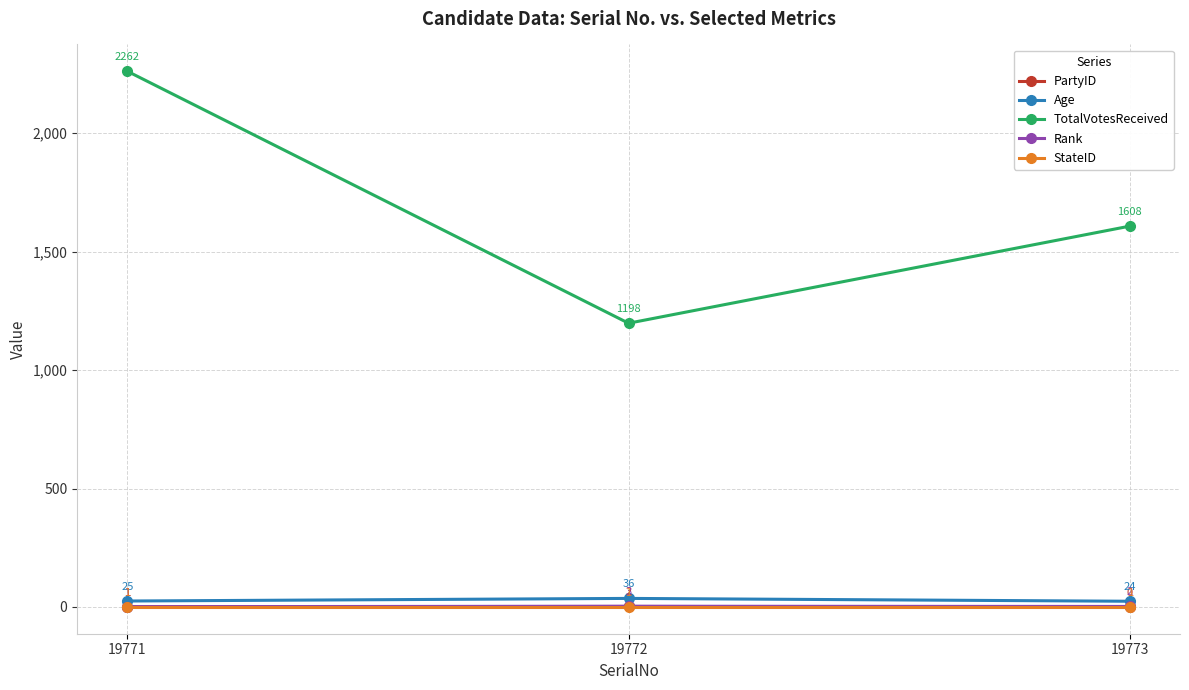

What is the total value across all series at 19772?

1240